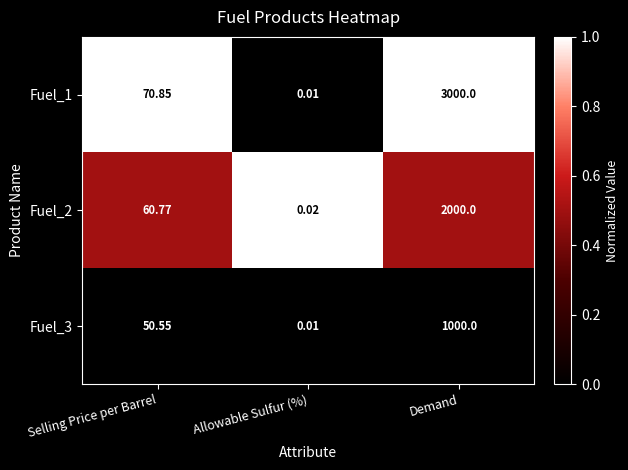

Which category has the lowest value in the Fuel_2 series?

Allowable Sulfur (%)